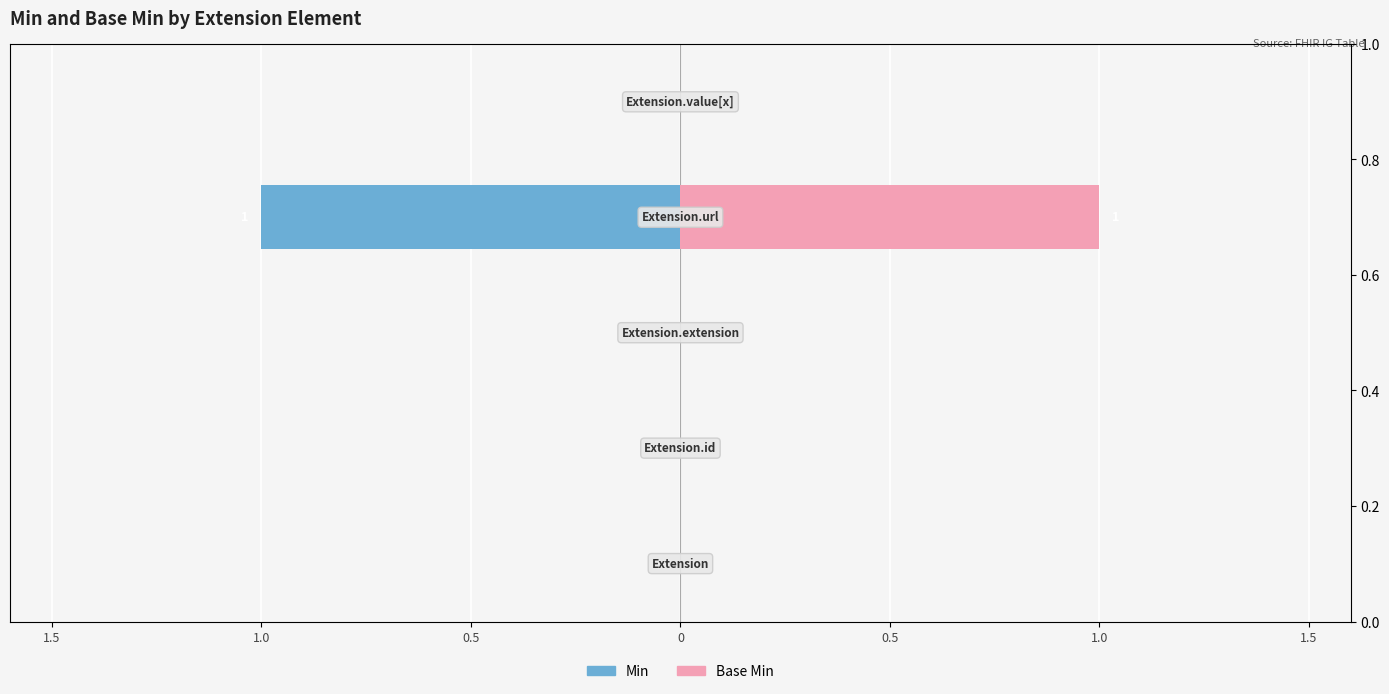

How many categories are shown in the chart?

5